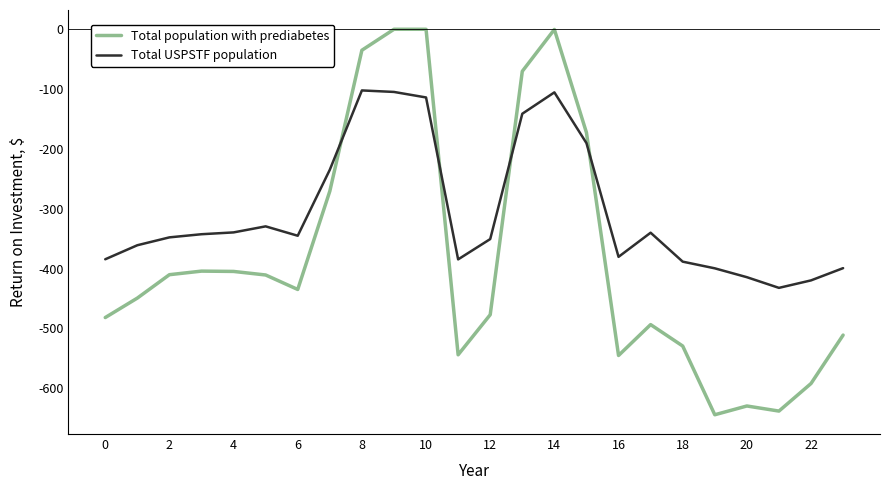

List the series in order of their peak value, highest first.

Total population with prediabetes, Total USPSTF population